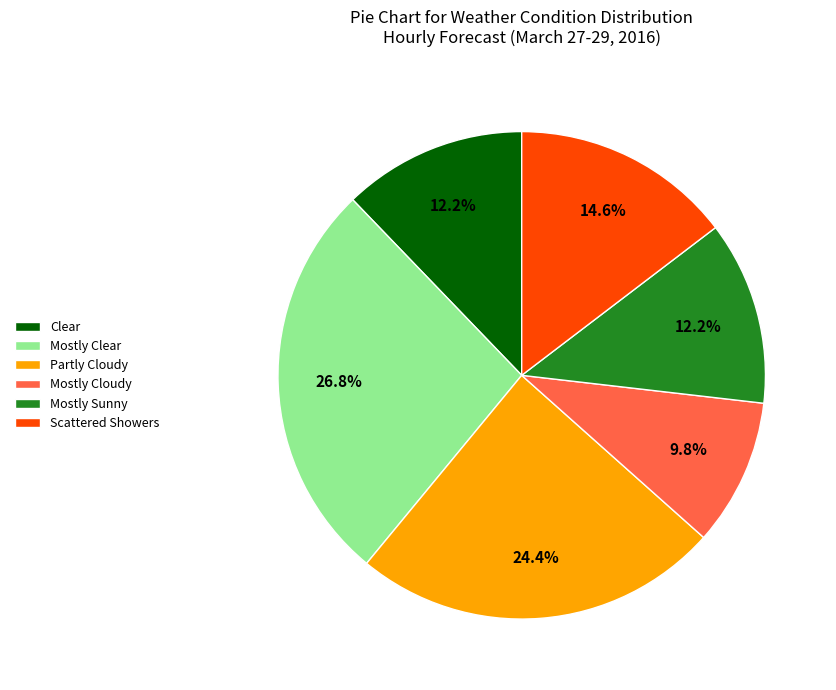

How many slices are in this pie chart?

6